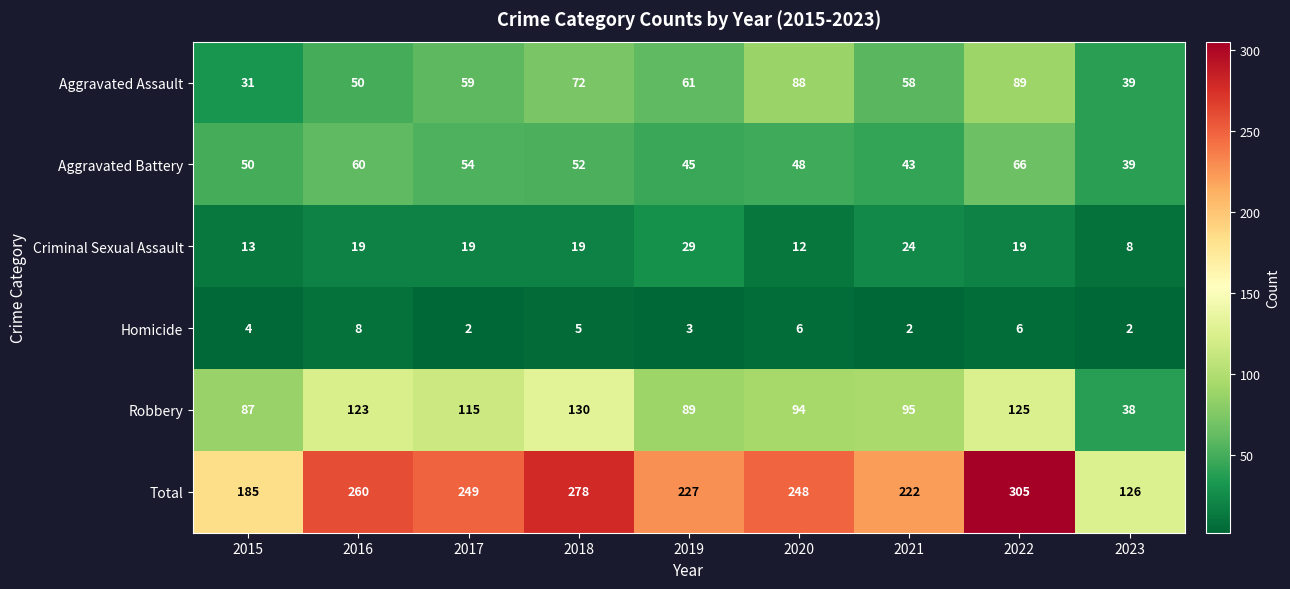

At which category does the chart reach its peak across all series?

2022